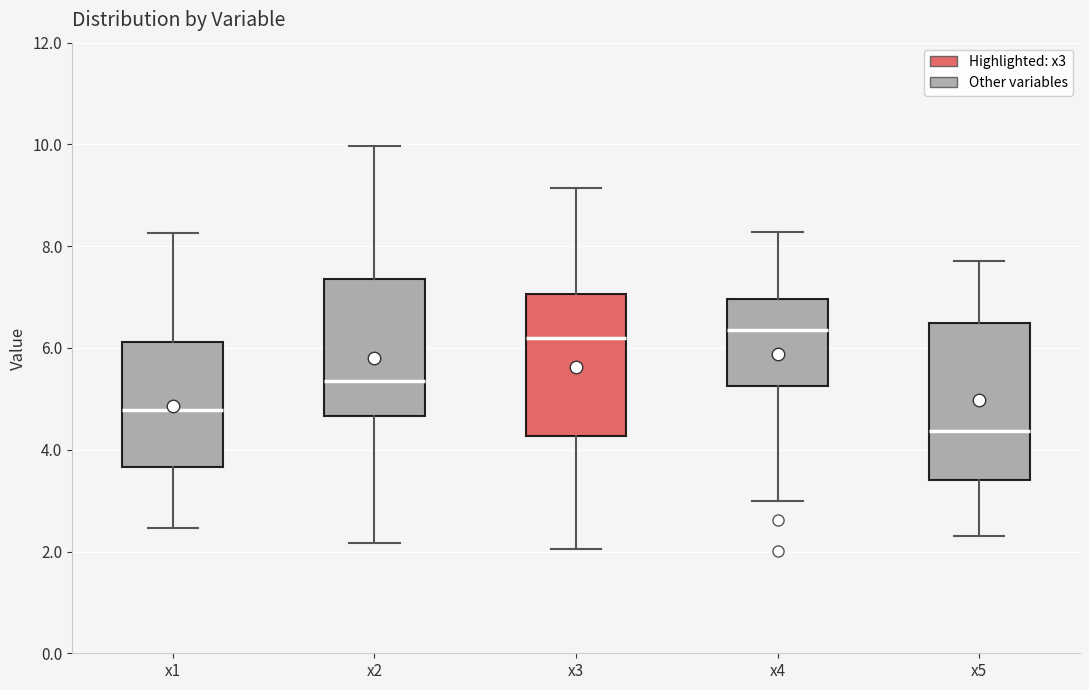

Reading left to right, read every box against the y-axis: the position of its median line, the range the box covers, and the ends of its whiskers. The values are not printed on the chart, so give them approximately, as read against the axis.

x1: median 4.8, box 3.6 to 6.2, whiskers 2.4 to 8.2
x2: median 5.4, box 4.6 to 7.4, whiskers 2.2 to 10.0
x3: median 6.2, box 4.2 to 7.0, whiskers 2.0 to 9.2
x4: median 6.4, box 5.2 to 7.0, whiskers 3.0 to 8.2
x5: median 4.4, box 3.4 to 6.4, whiskers 2.2 to 7.8